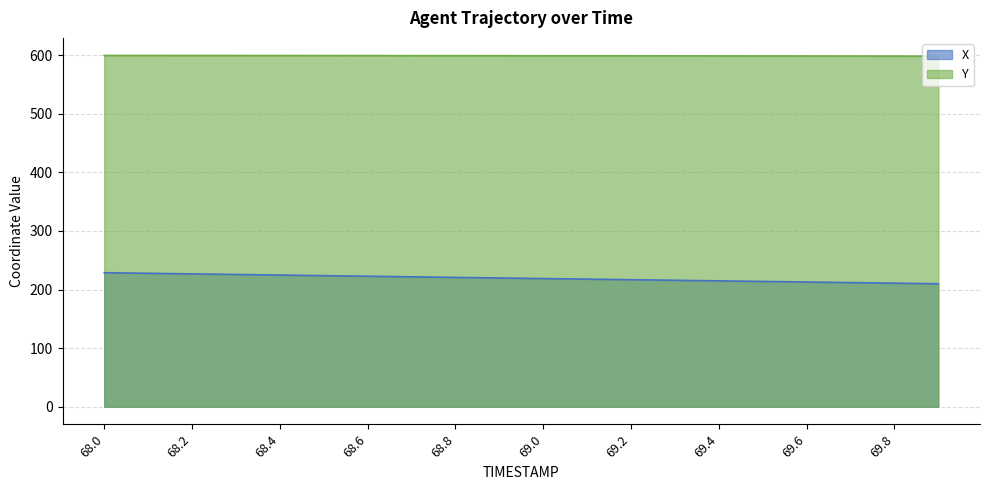

What is the label of the 15th point from the right?

68.5